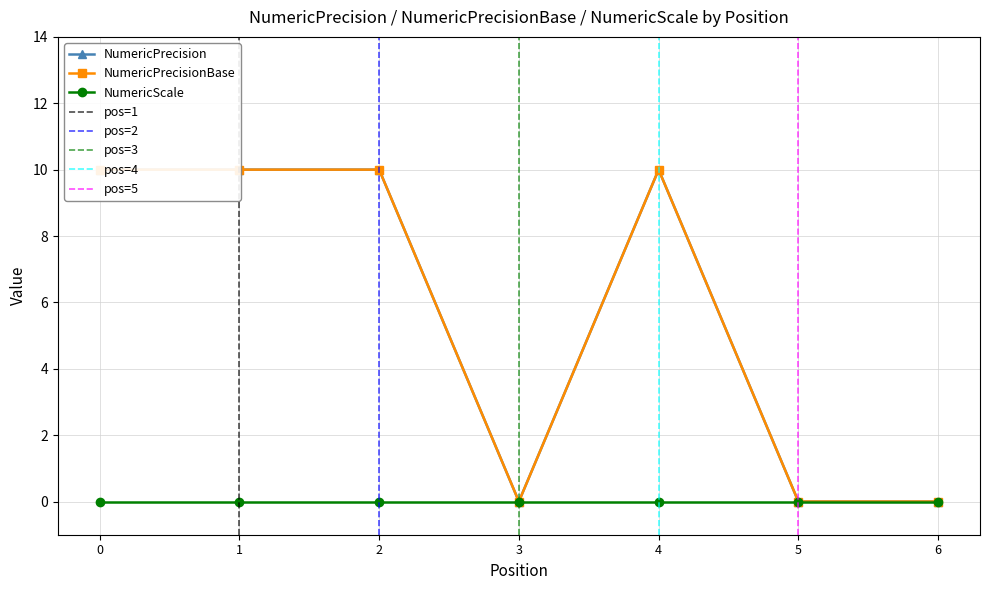

The NumericPrecision series shows 10 at 2. True or false?

True